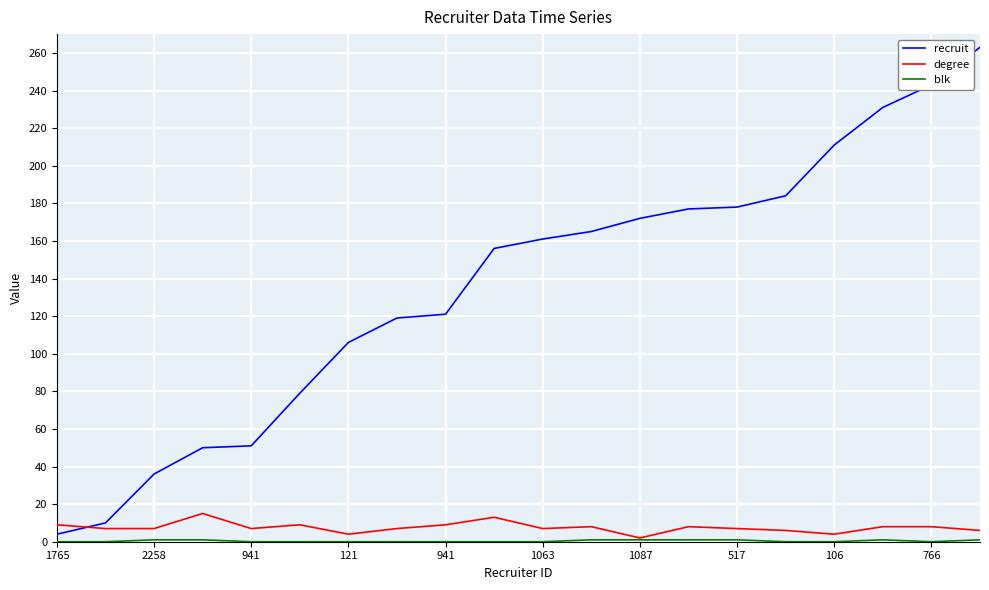

Which series has the largest total across all categories?

recruit